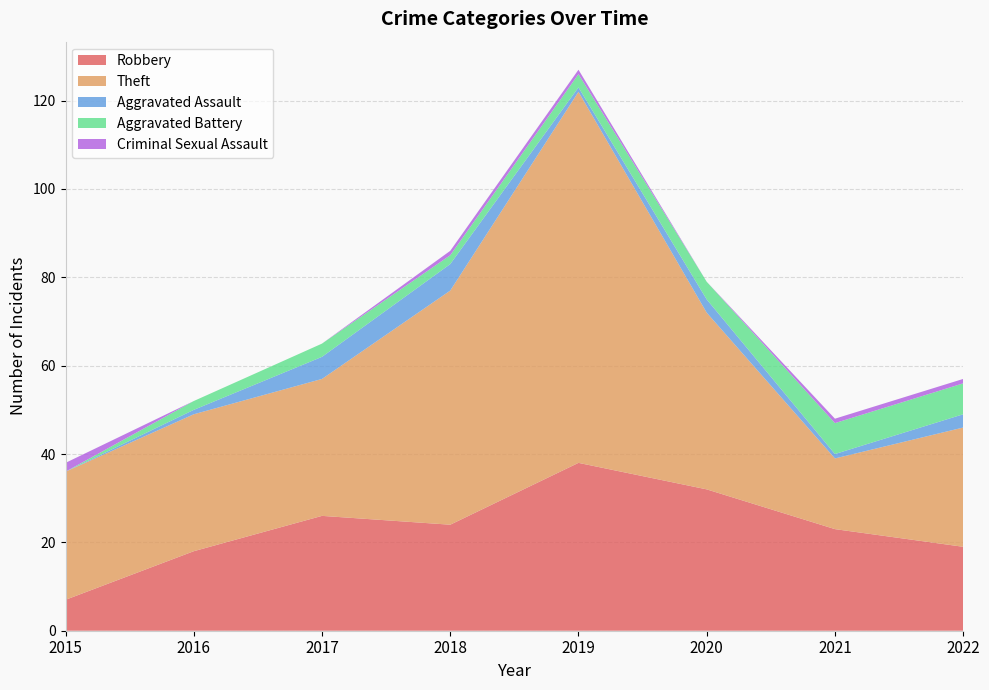

Reading right to left, list all the values displayed in this chart.

Robbery: 19	23	32	38	24	26	18	7
Theft: 27	16	40	84	53	31	31	29
Aggravated Assault: 3	1	3	1	6	5	1	0
Aggravated Battery: 7	7	4	3	2	3	2	0
Criminal Sexual Assault: 1	1	0	1	1	0	0	2